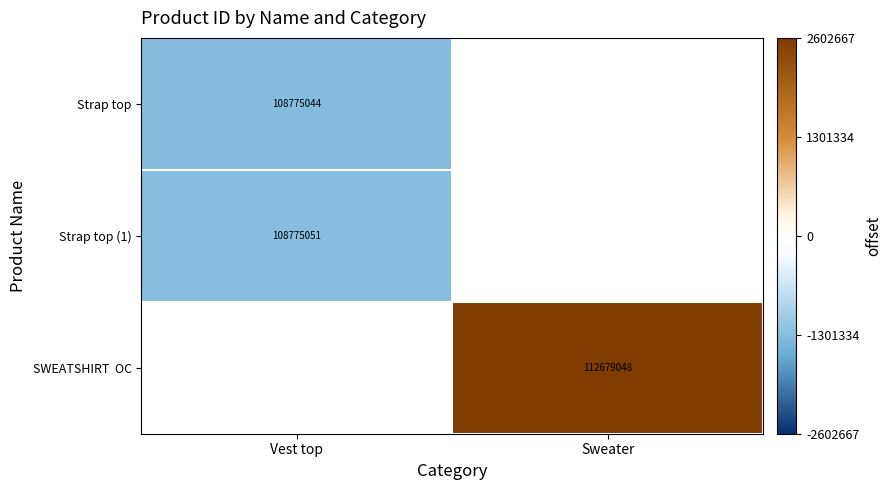

List the labels in order of SWEATSHIRT OC value, largest first.

Vest top, Sweater